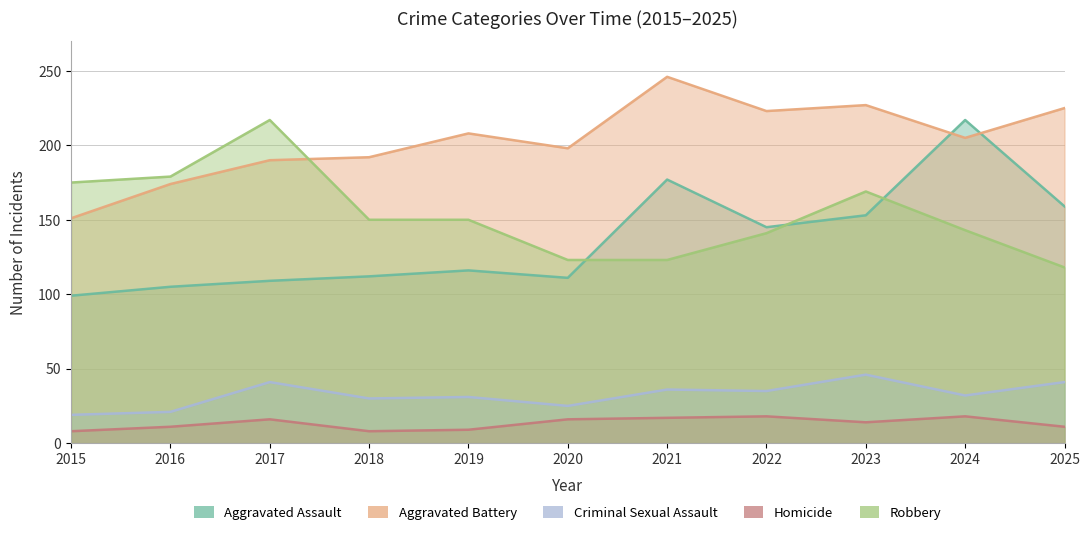

What is the value of the Aggravated Assault point at the 3rd from the left?

109